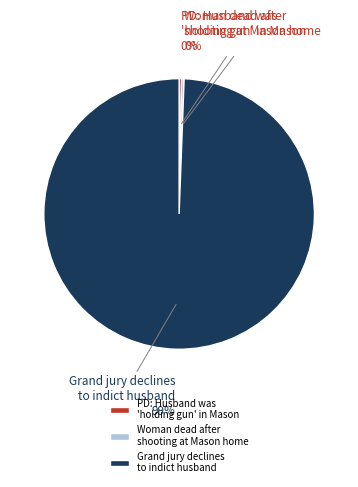

How many slices are in this pie chart?

3